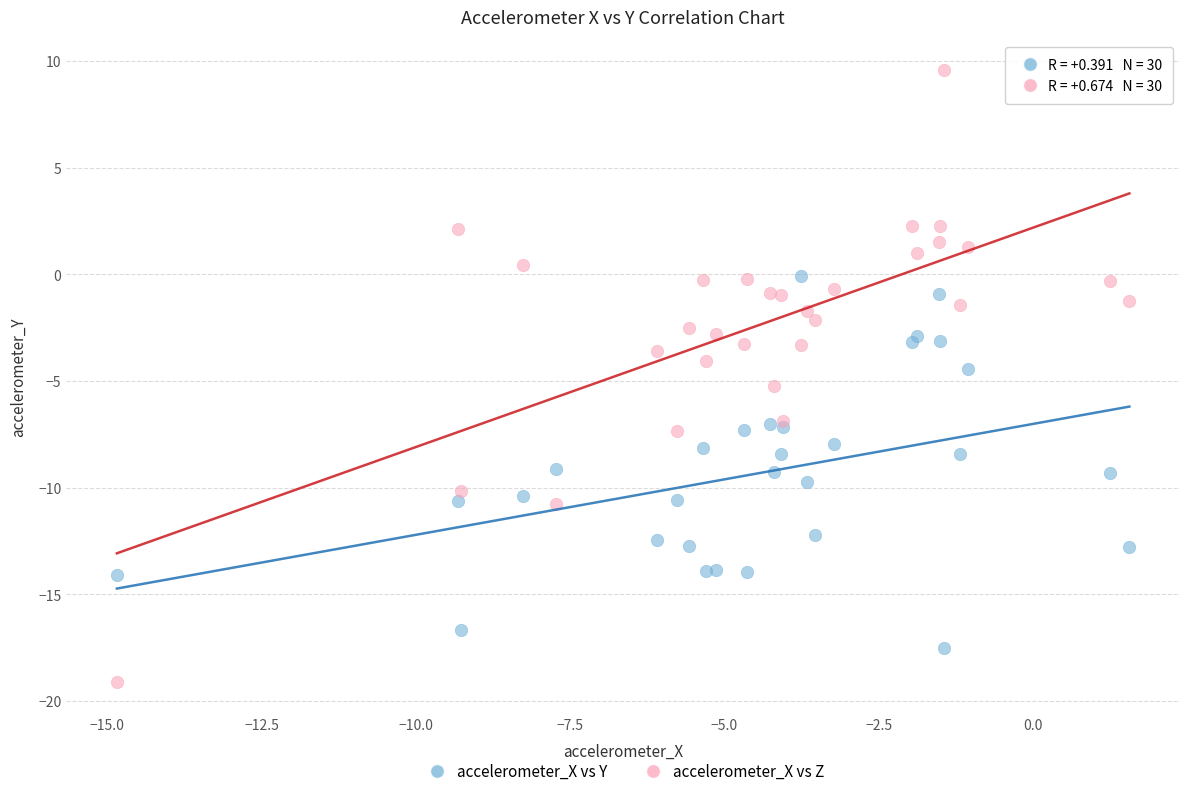

Which series contains the lowest Y value?

accelerometer_X vs Z